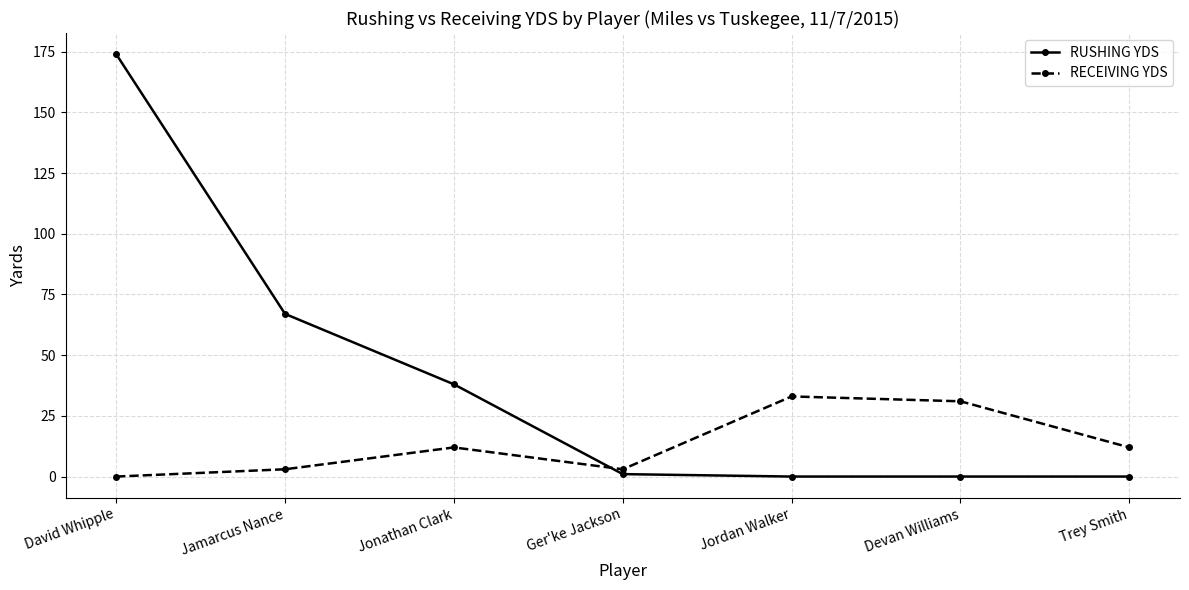

How many data points in RECEIVING YDS are less than 12?

3